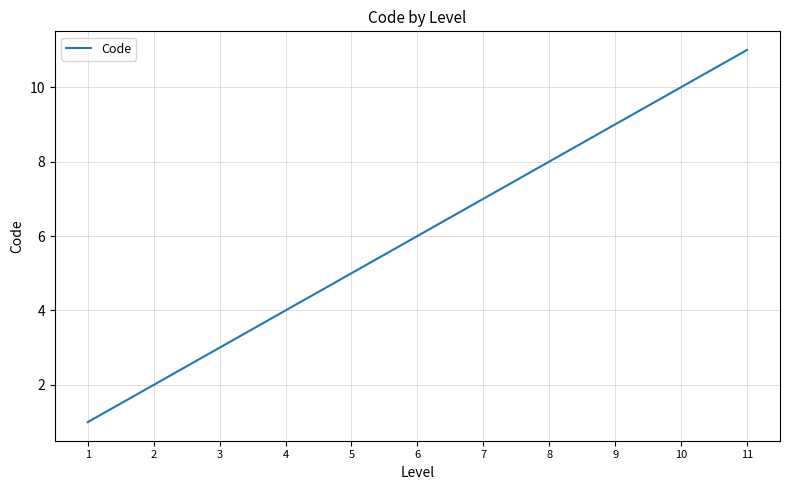

Rank the categories by value from lowest to highest.

1, 2, 3, 4, 5, 6, 7, 8, 9, 10, 11